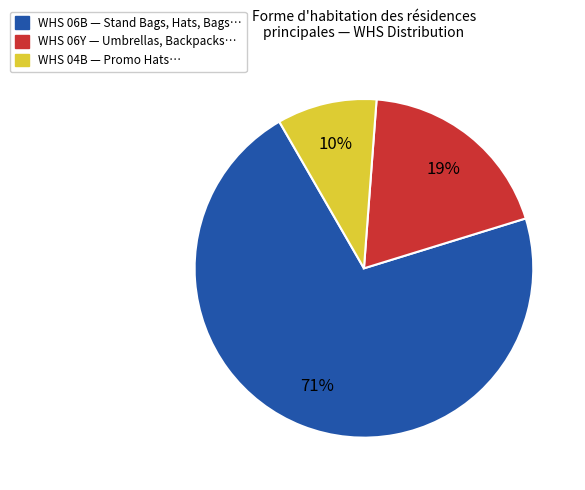

How many segments does this pie chart have?

3